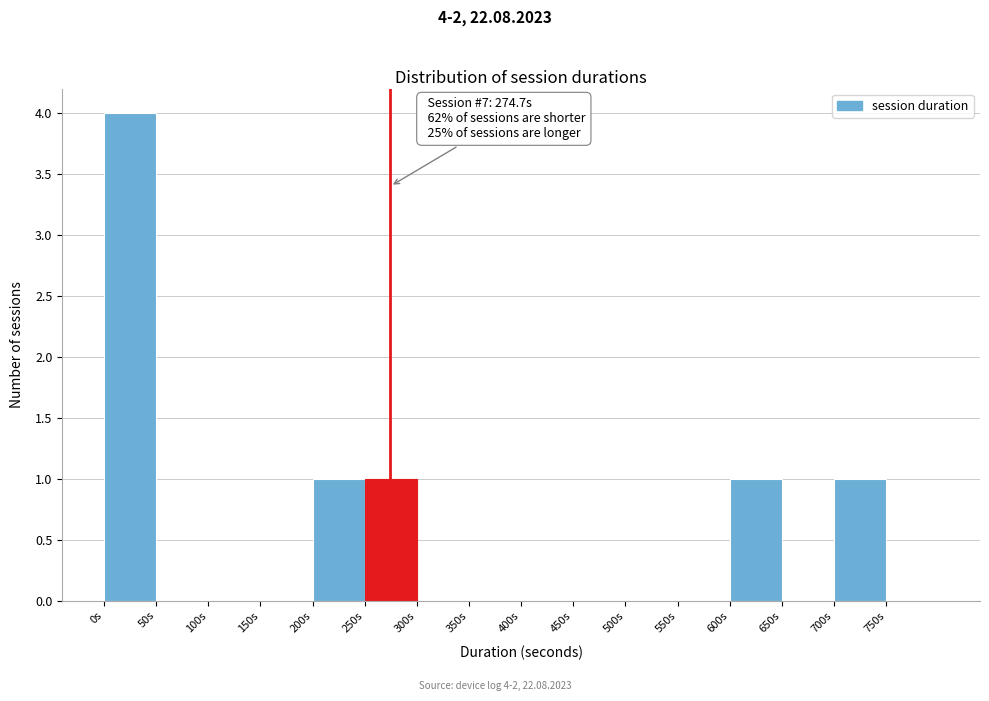

Over which range of the x-axis is the bar tallest?

0 to 50